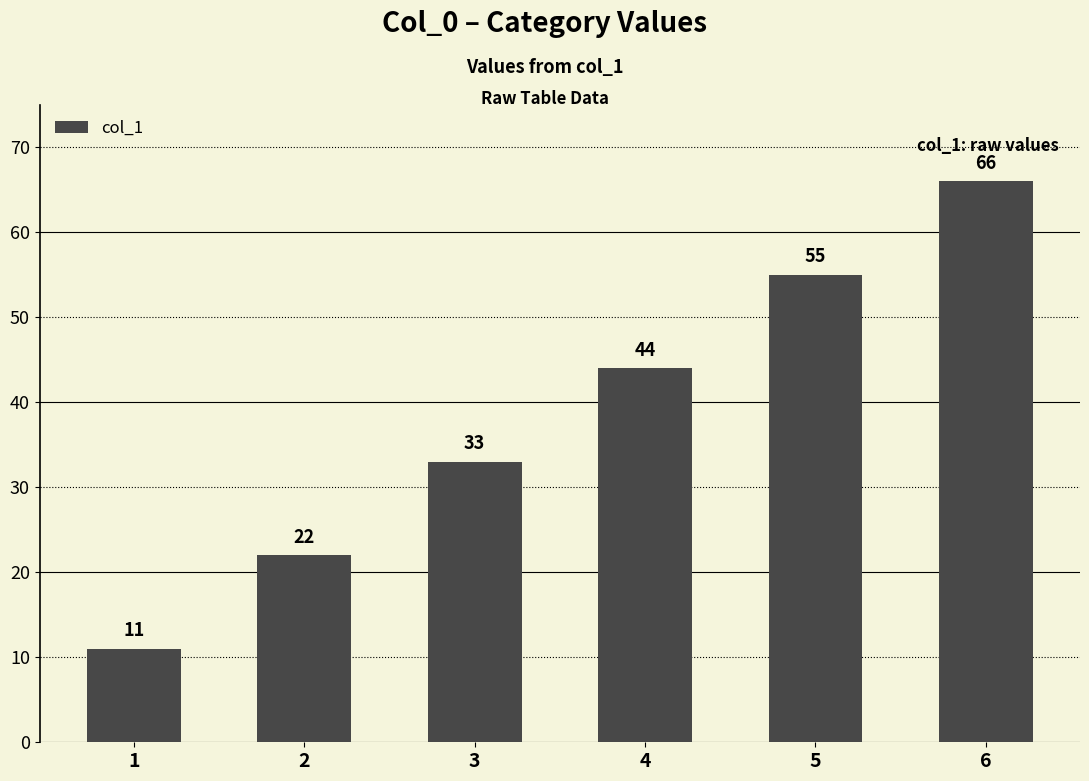

Approximately how many times larger is the value at 5 compared to 2?

2.5